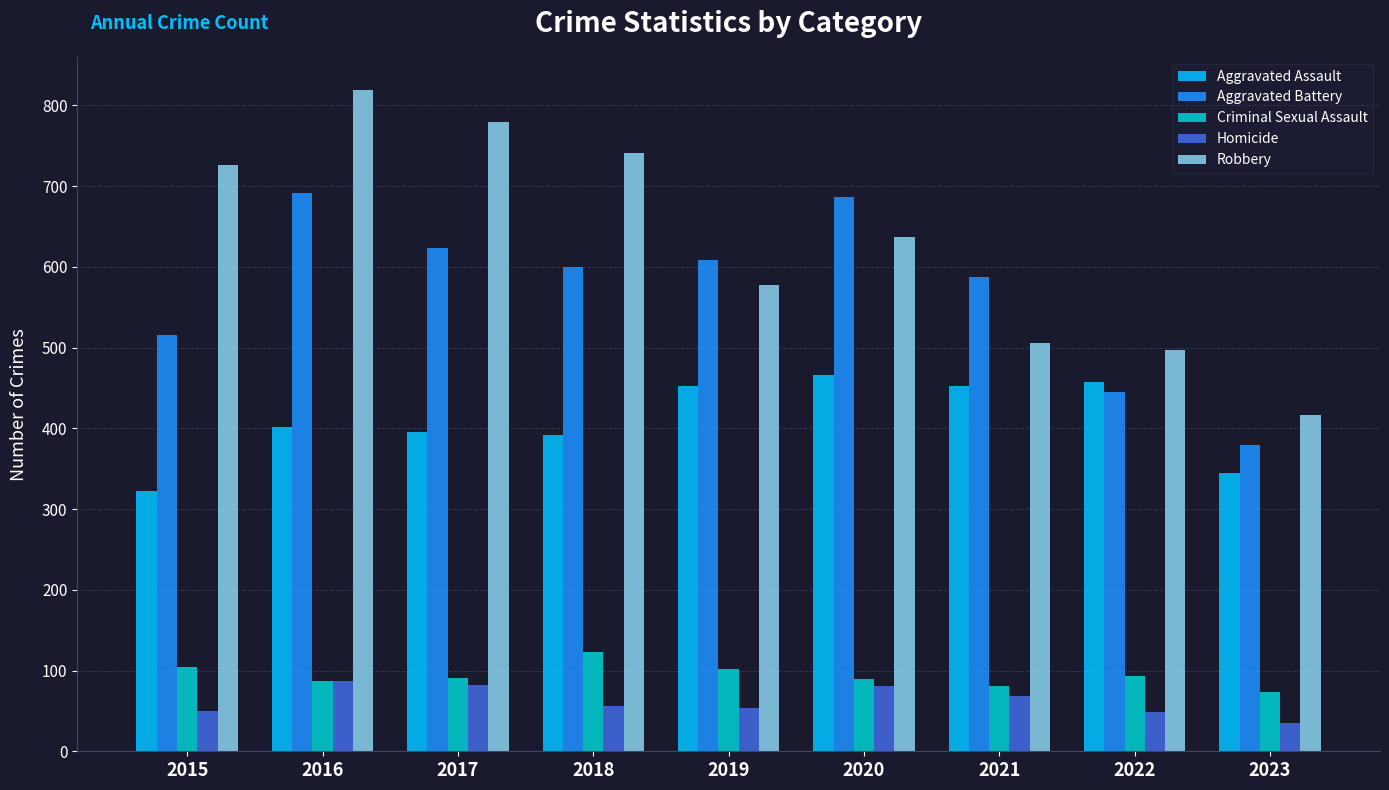

What is the value of the Robbery bar at the 9th from the left?

417